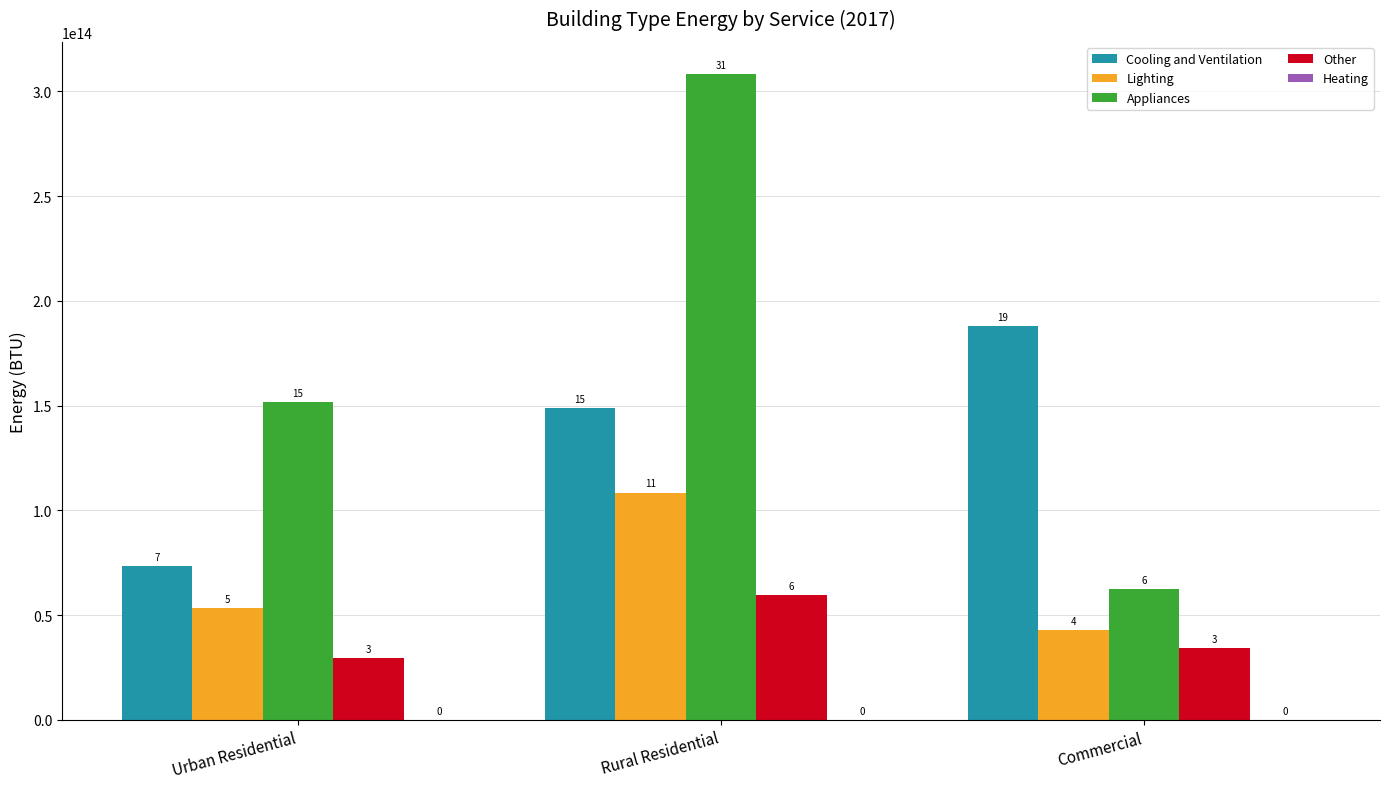

Reading left to right, list all the values displayed in this chart.

Cooling and Ventilation: Urban Residential=73355469038734.4	Rural Residential=148933831078643.5	Commercial=188023039078421.7
Lighting: Urban Residential=53437753937453.3	Rural Residential=108494833751799.8	Commercial=43081261657360.8
Appliances: Urban Residential=151783877410350.1	Rural Residential=308167266257379.4	Commercial=62639988008697.2
Other: Urban Residential=29441895623460.9	Rural Residential=59775969902178.5	Commercial=34302262995520.3
Heating: Urban Residential=0.0	Rural Residential=0.0	Commercial=0.0